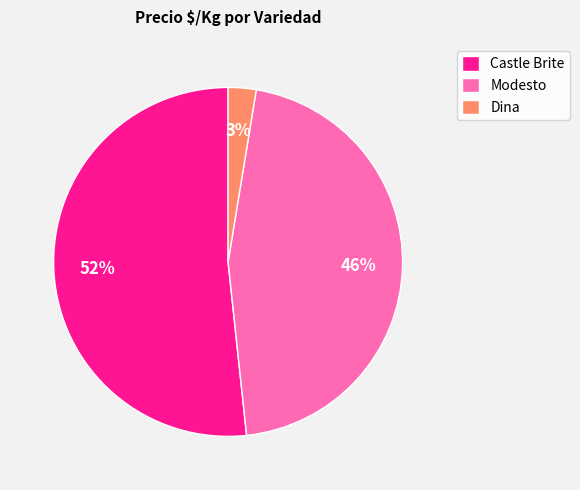

Is it true that Modesto is 32% of the pie?

False